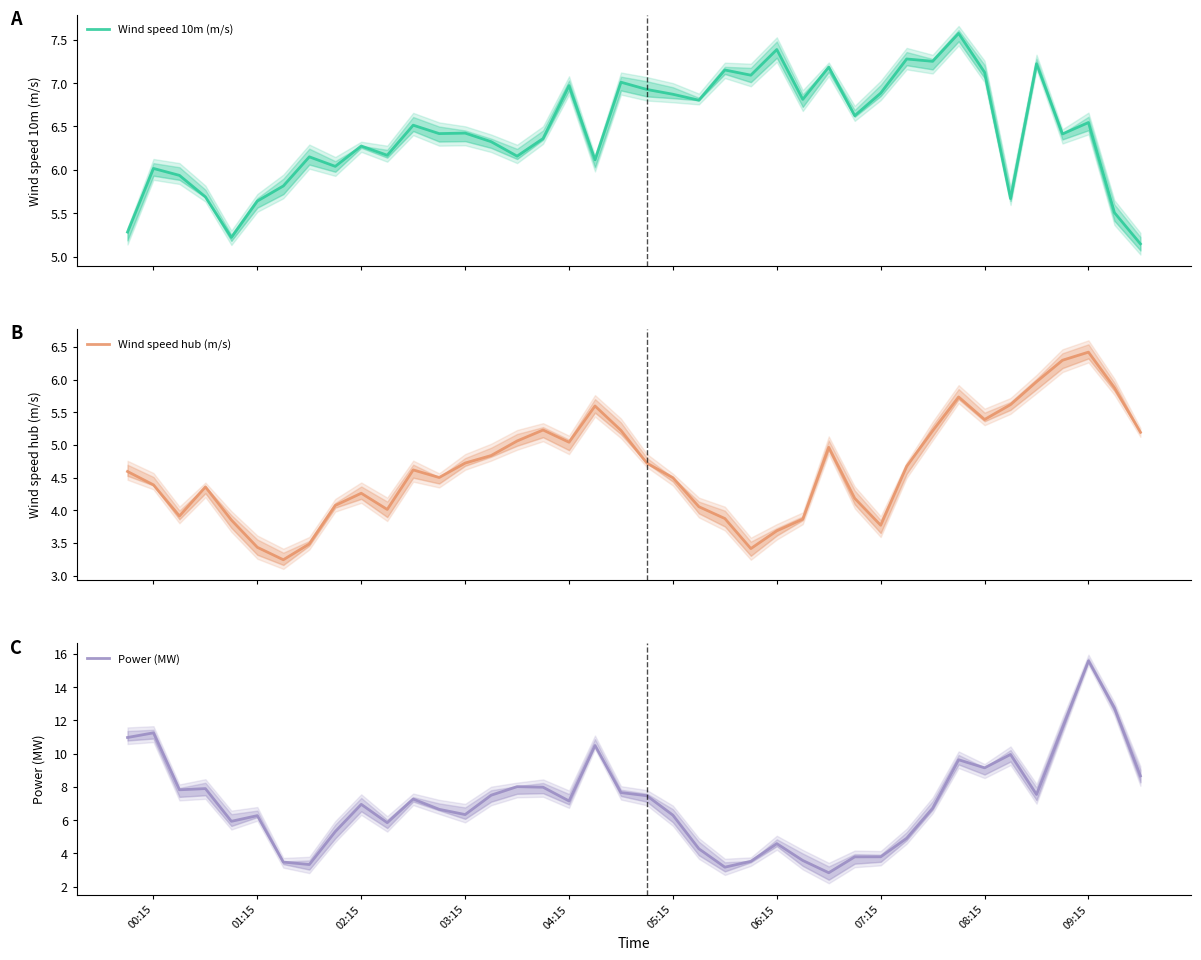

Does the chart display data point markers on the line(s)?

No